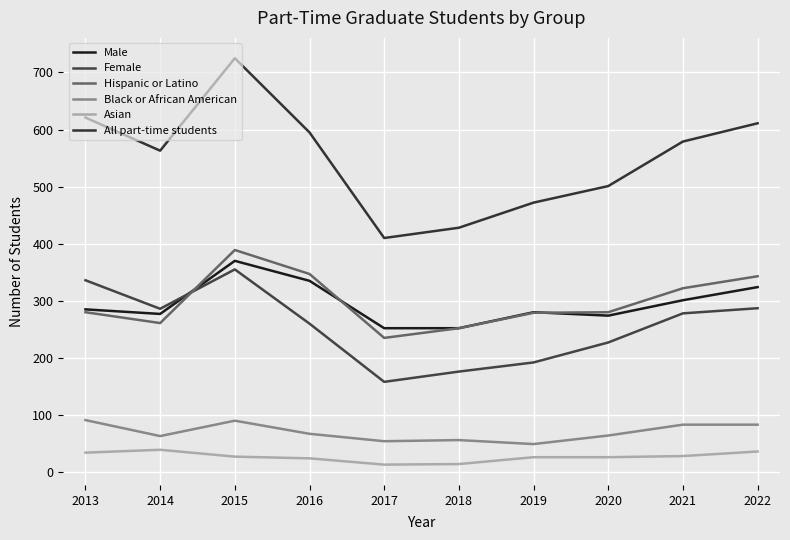

What is the difference between the second highest and minimum values in the Male series?

83